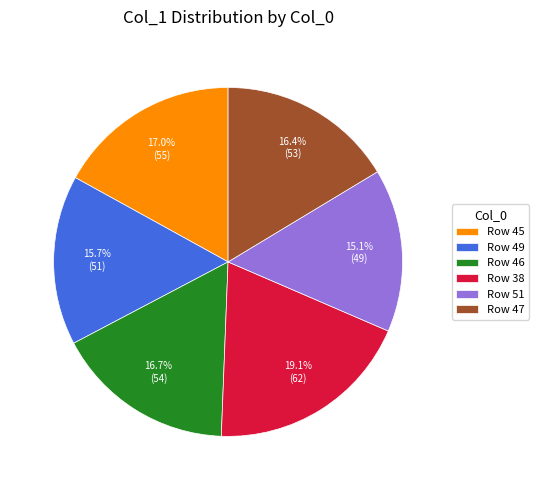

How many slices are in this pie chart?

6